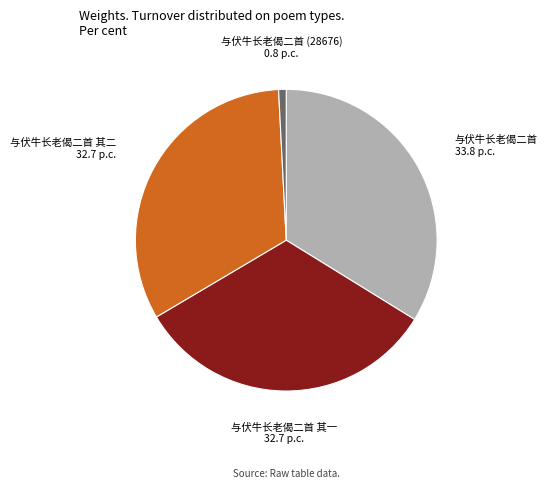

Does any single category account for the majority?

No